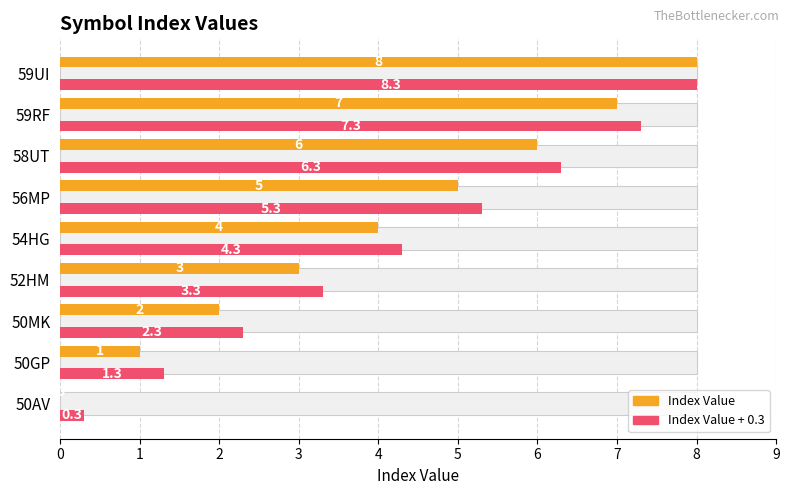

The value of Index Value + 0.3 at 52HM is 4.9. True or false?

False